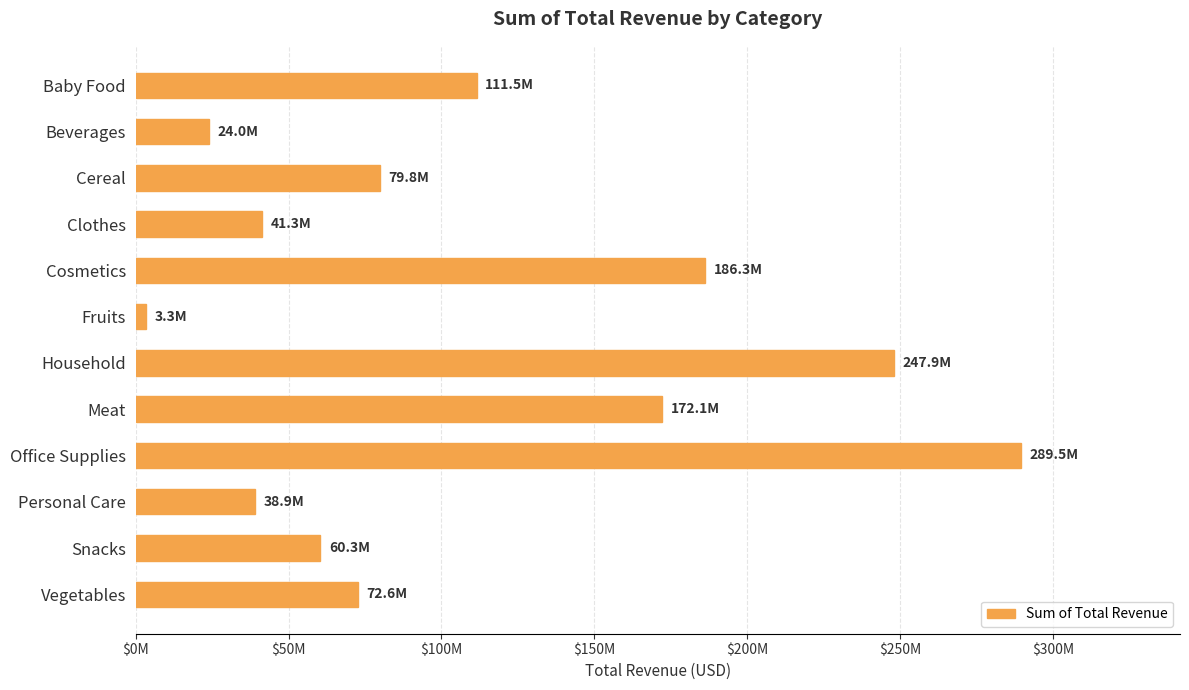

Does the chart contain any negative values?

No